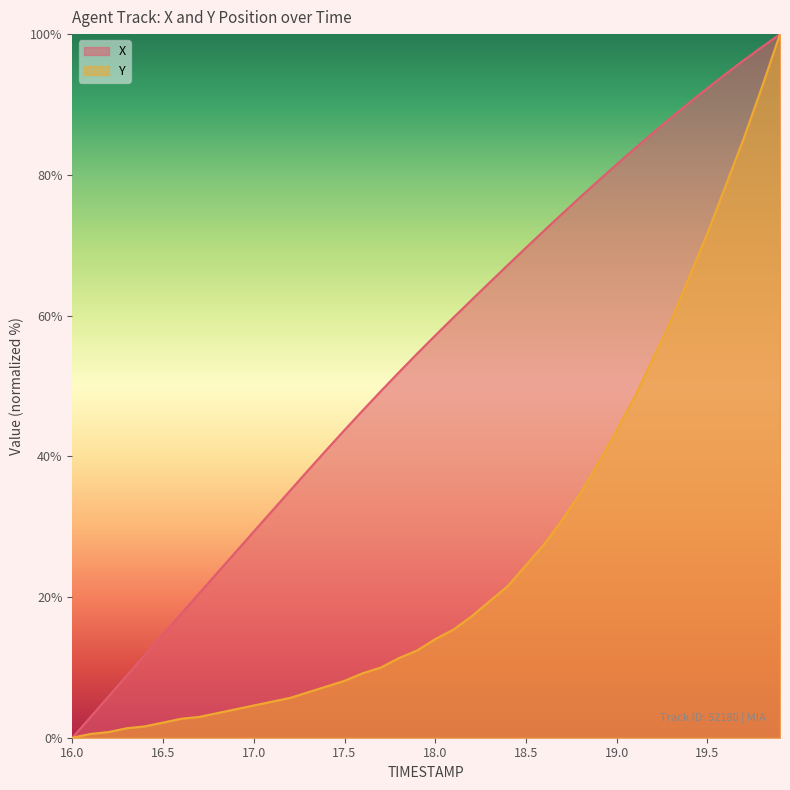

True or false: X has a value of 57.2 at 17.2.

False